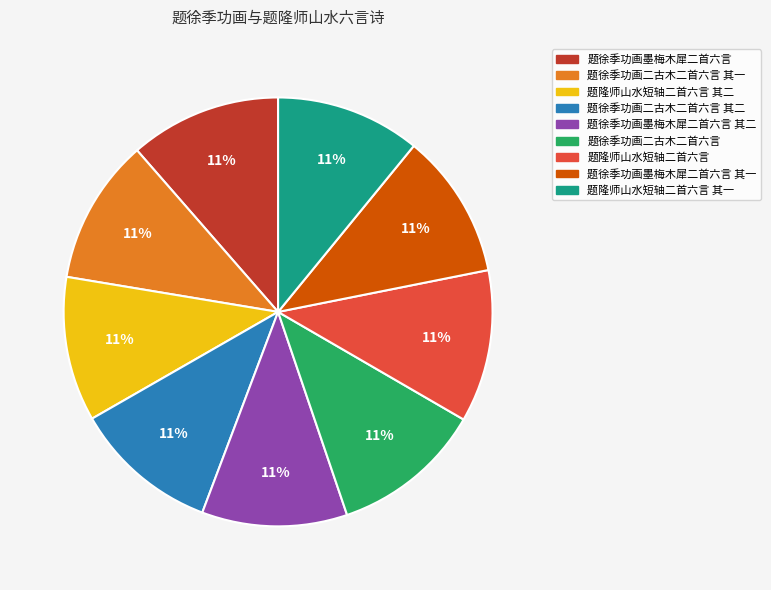

Approximately how many times larger is the value at 题隆师山水短轴二首六言 其一 compared to 题隆师山水短轴二首六言 其二?

1.0